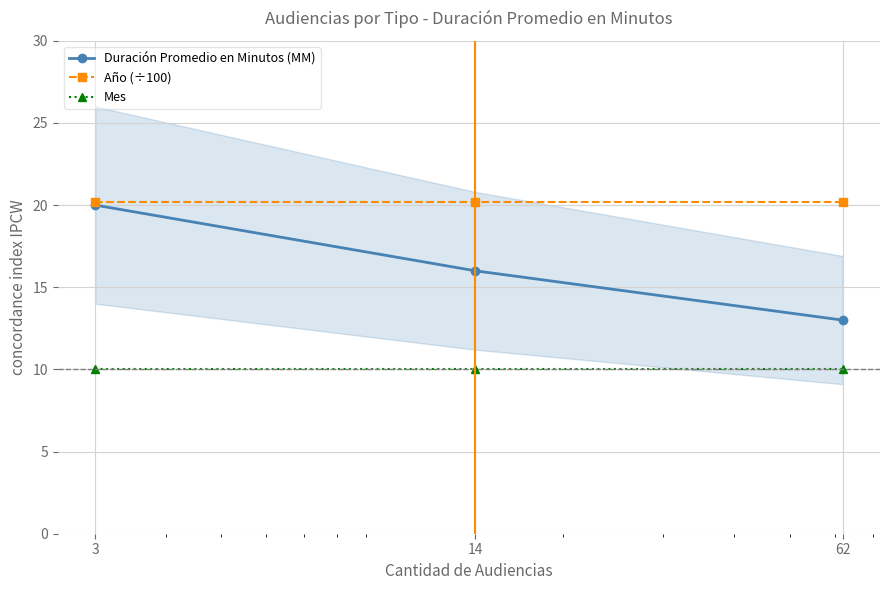

What is the value of the Mes point at the 1st from the left?

10.0